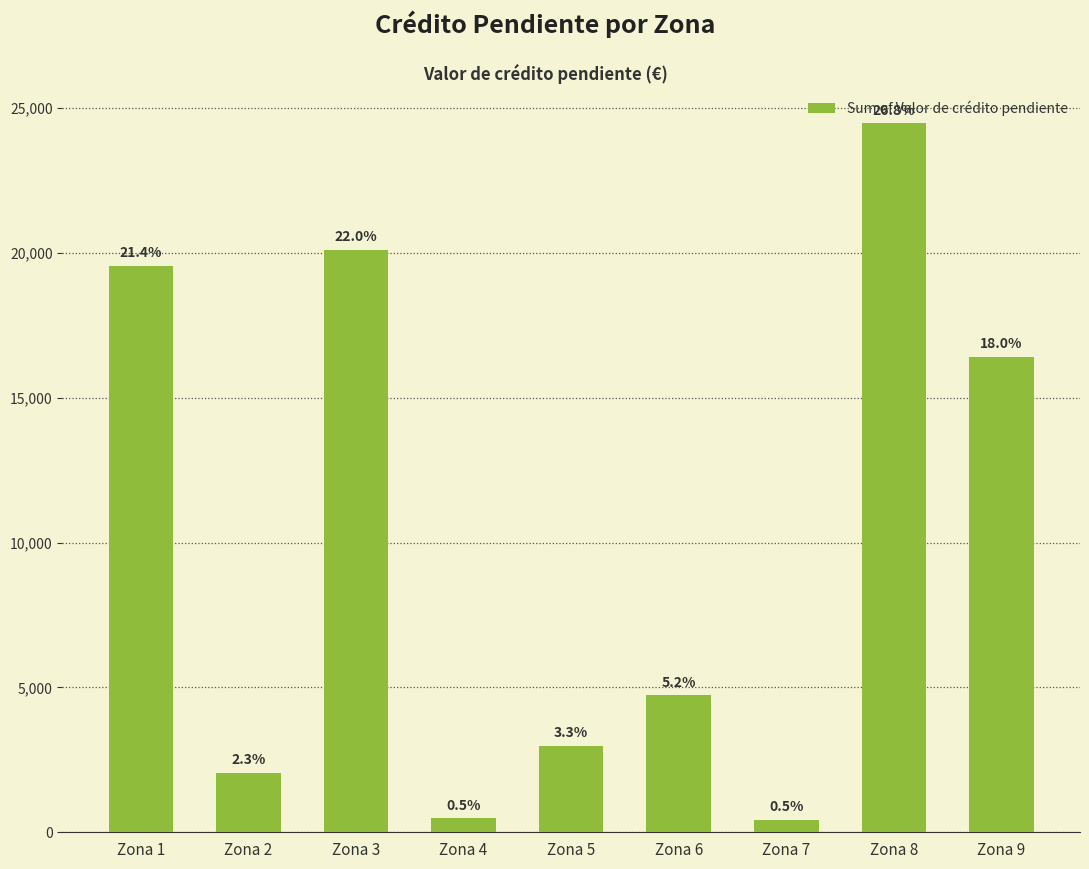

Are the bars horizontal?

No